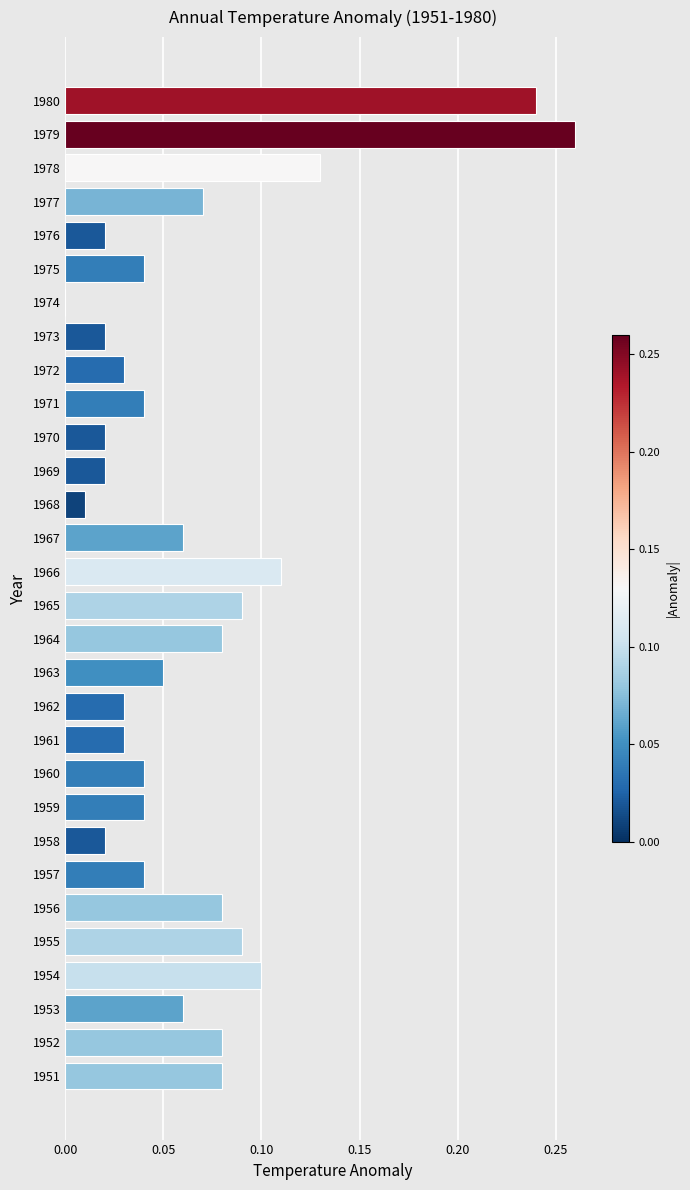

Which label corresponds to the largest value in the chart?

1979